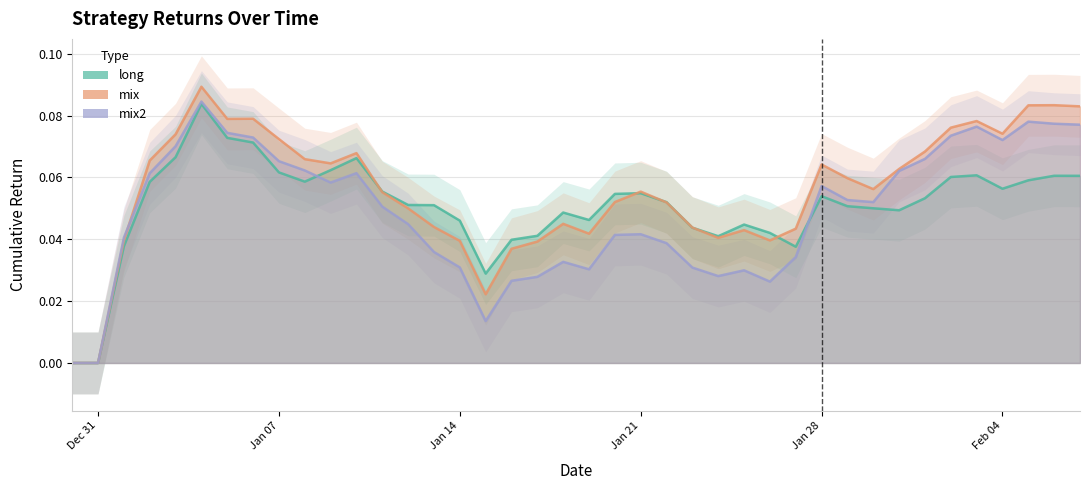

How many interior local valleys does the long series have?

7